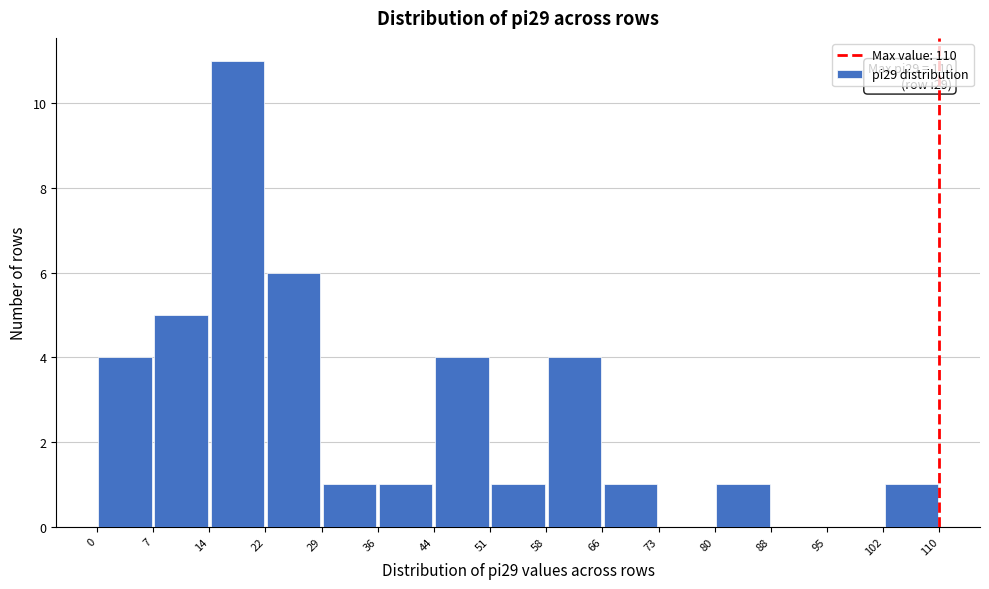

Which range on the x-axis has the tallest bar?

14 to 22